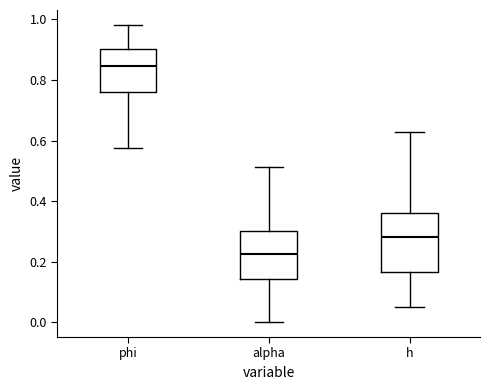

Which box's median line is the lowest?

alpha